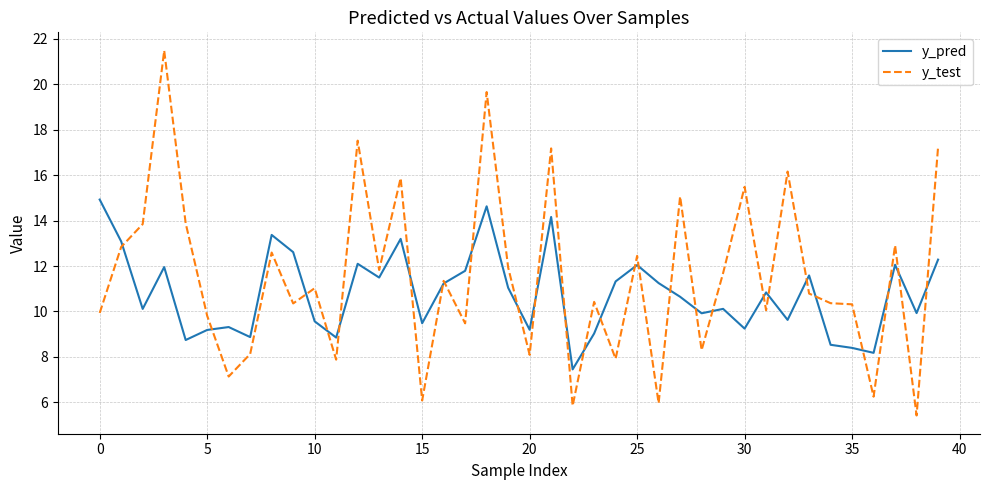

Rank the series by their maximum value, from highest to lowest.

y_test, y_pred